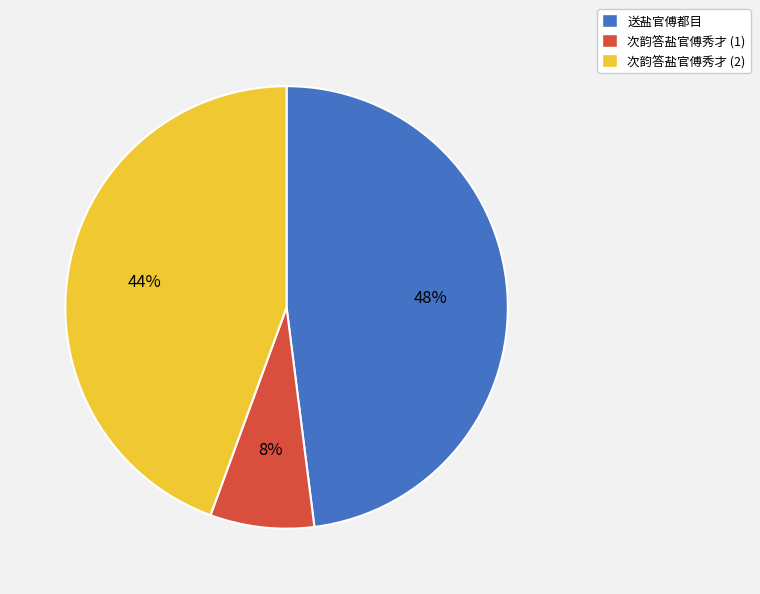

Rank the categories by value from highest to lowest.

送盐官傅都目, 次韵答盐官傅秀才 (2), 次韵答盐官傅秀才 (1)